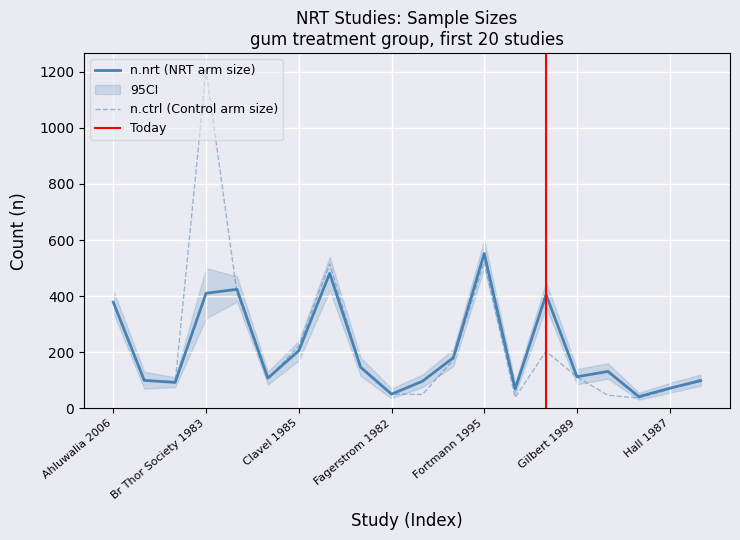

Is it true that n.nrt equals 51 at Gilbert 1989?

False